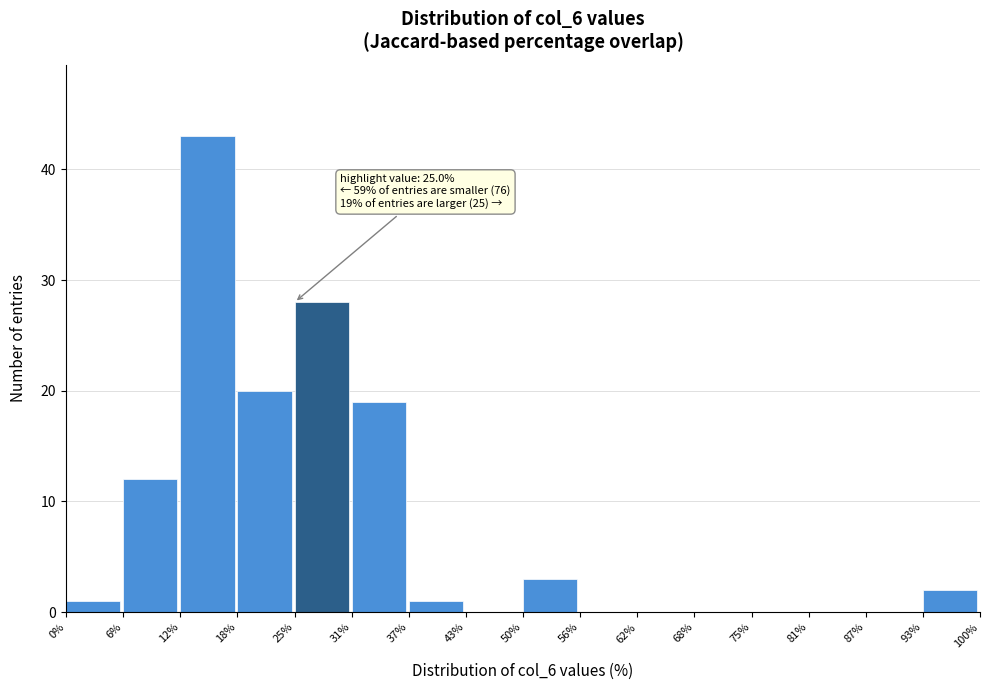

Which range on the x-axis has the tallest bar?

12% to 18%